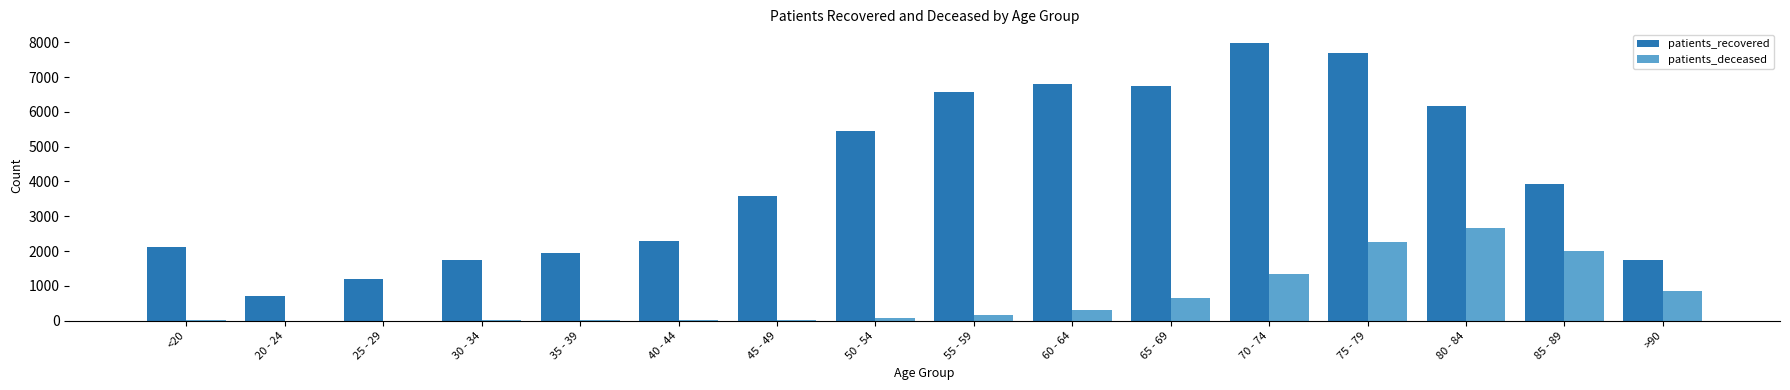

Which series has the largest total across all categories?

patients_recovered